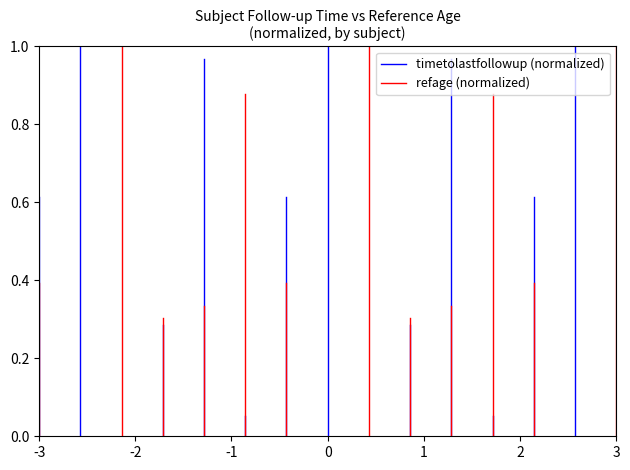

Is the value of timetolastfollowup (normalized) at -3 greater than the value of refage (normalized) at -3?

No